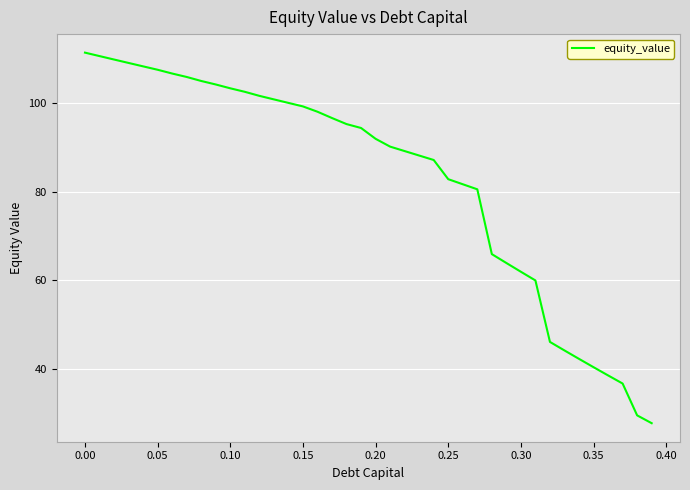

What is the maximum value shown in the chart?

111.3